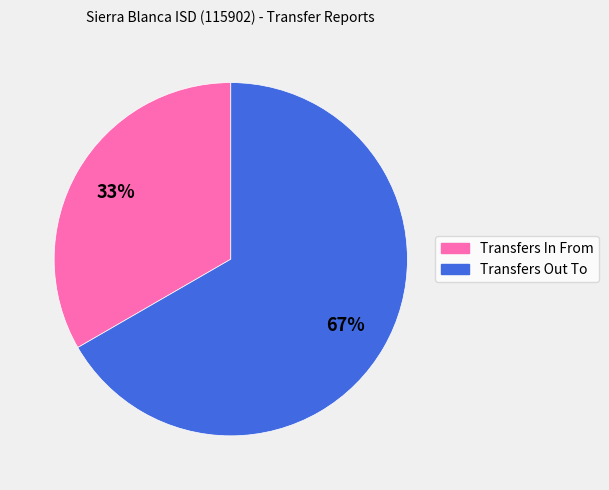

Is it true that Transfers Out To is 67% of the pie?

True